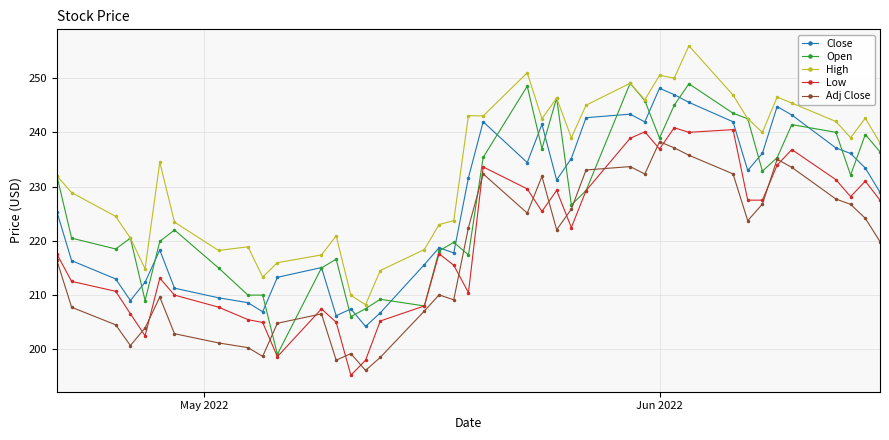

True or false: Adj Close has more than 2 interior local peaks.

True